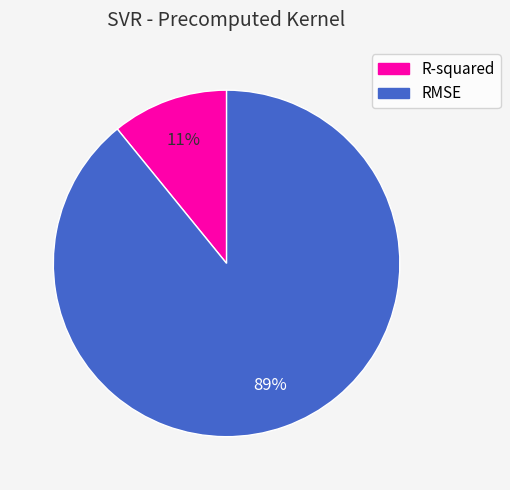

Is the sum of R-squared and RMSE greater than half?

Yes